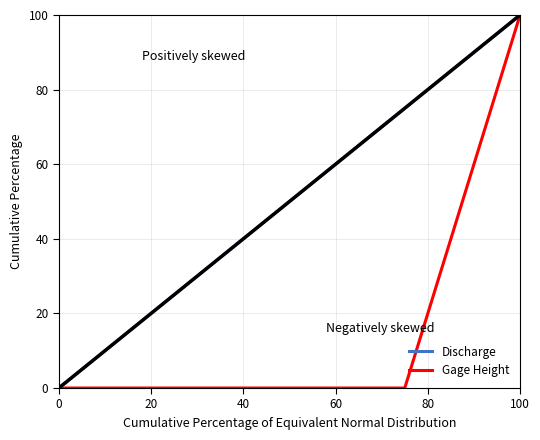

Which series has the largest total across all categories?

Discharge